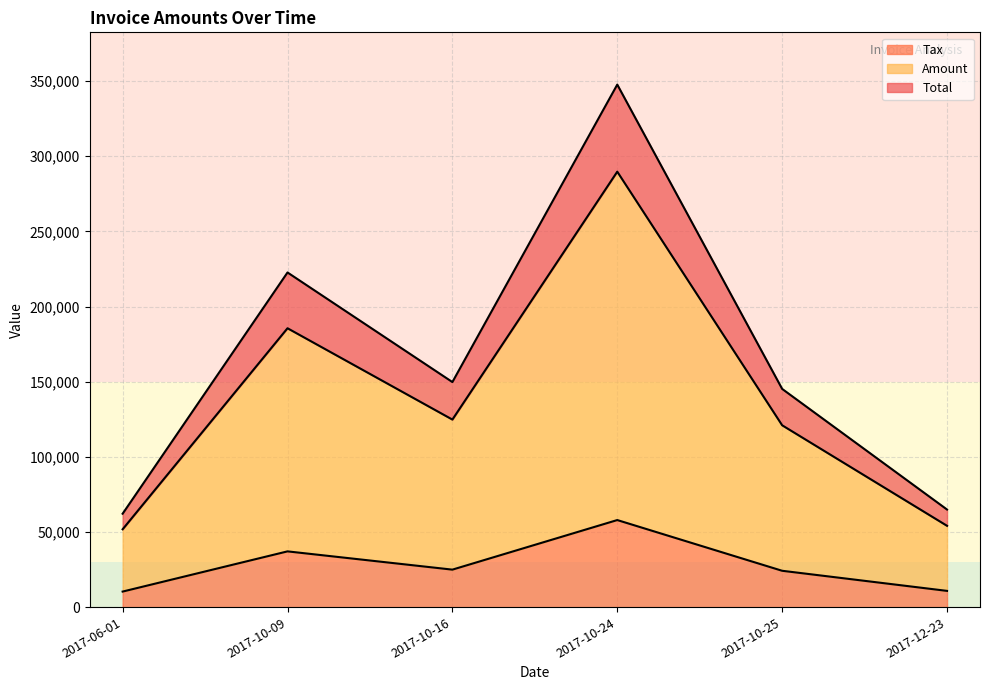

What is the highest value of the Tax series?

57945.0